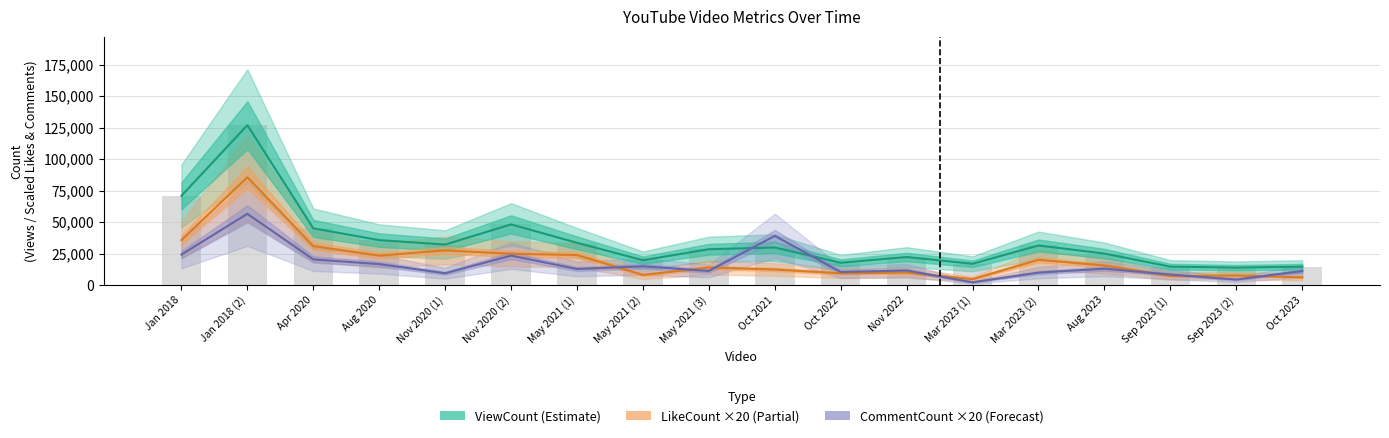

What is the highest value of the CommentCount ×20 (Forecast) series?

56620